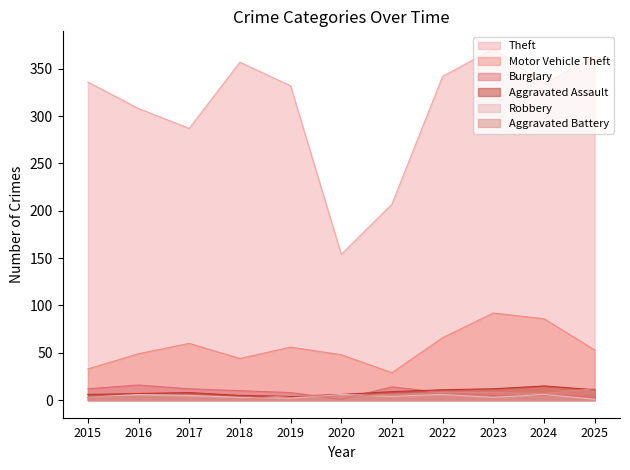

What is the highest value of the Burglary series?

16